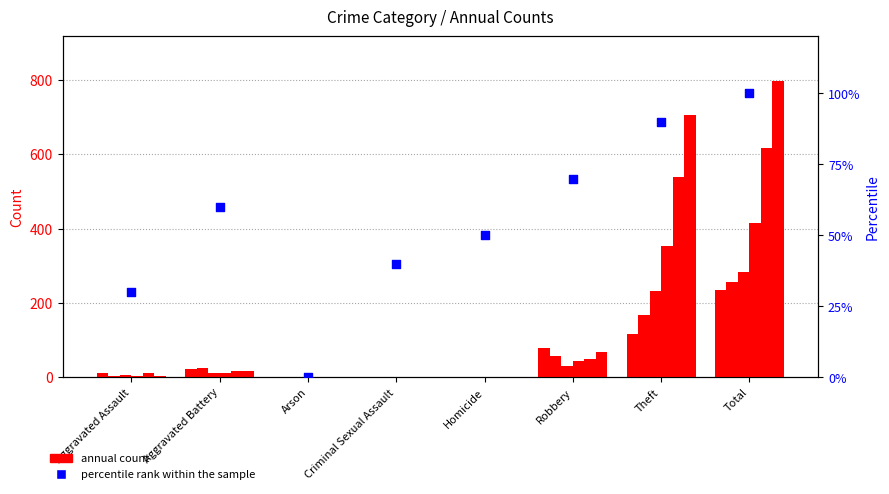

What is the change in value from Theft to Total?

+10